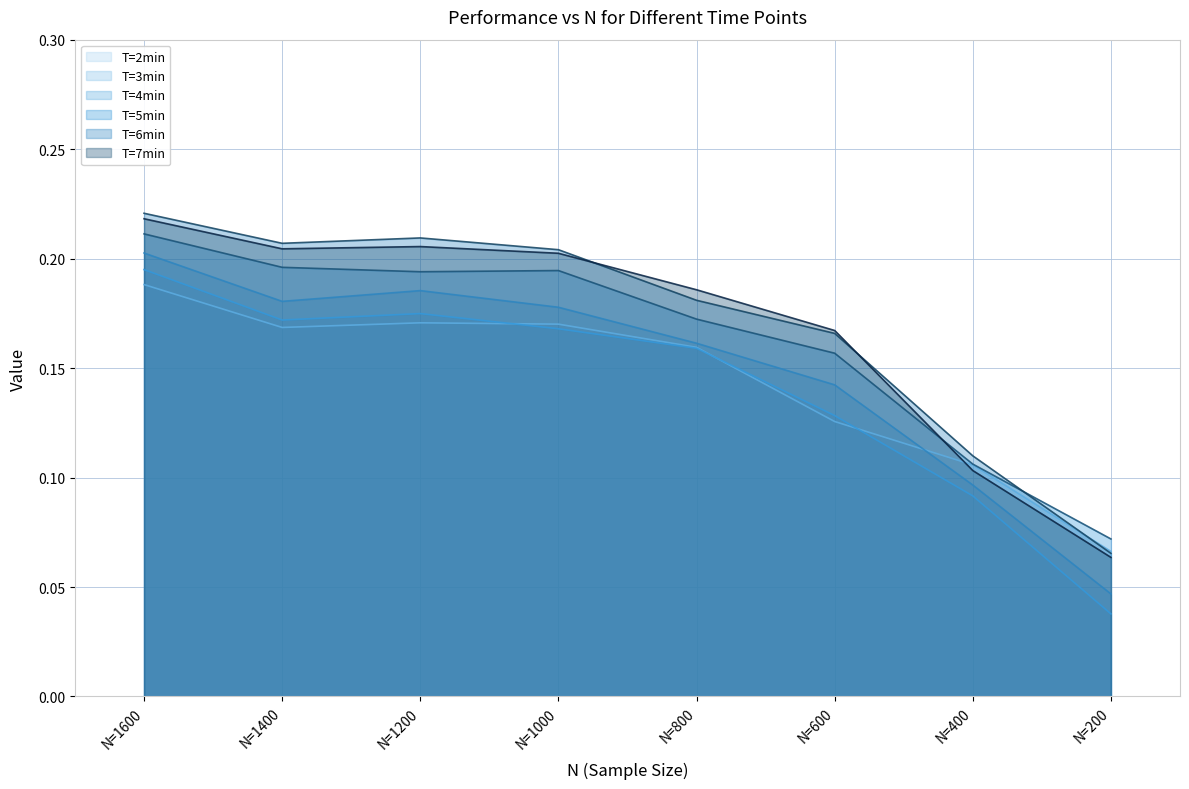

What is the sum of all T=6min values?

1.4